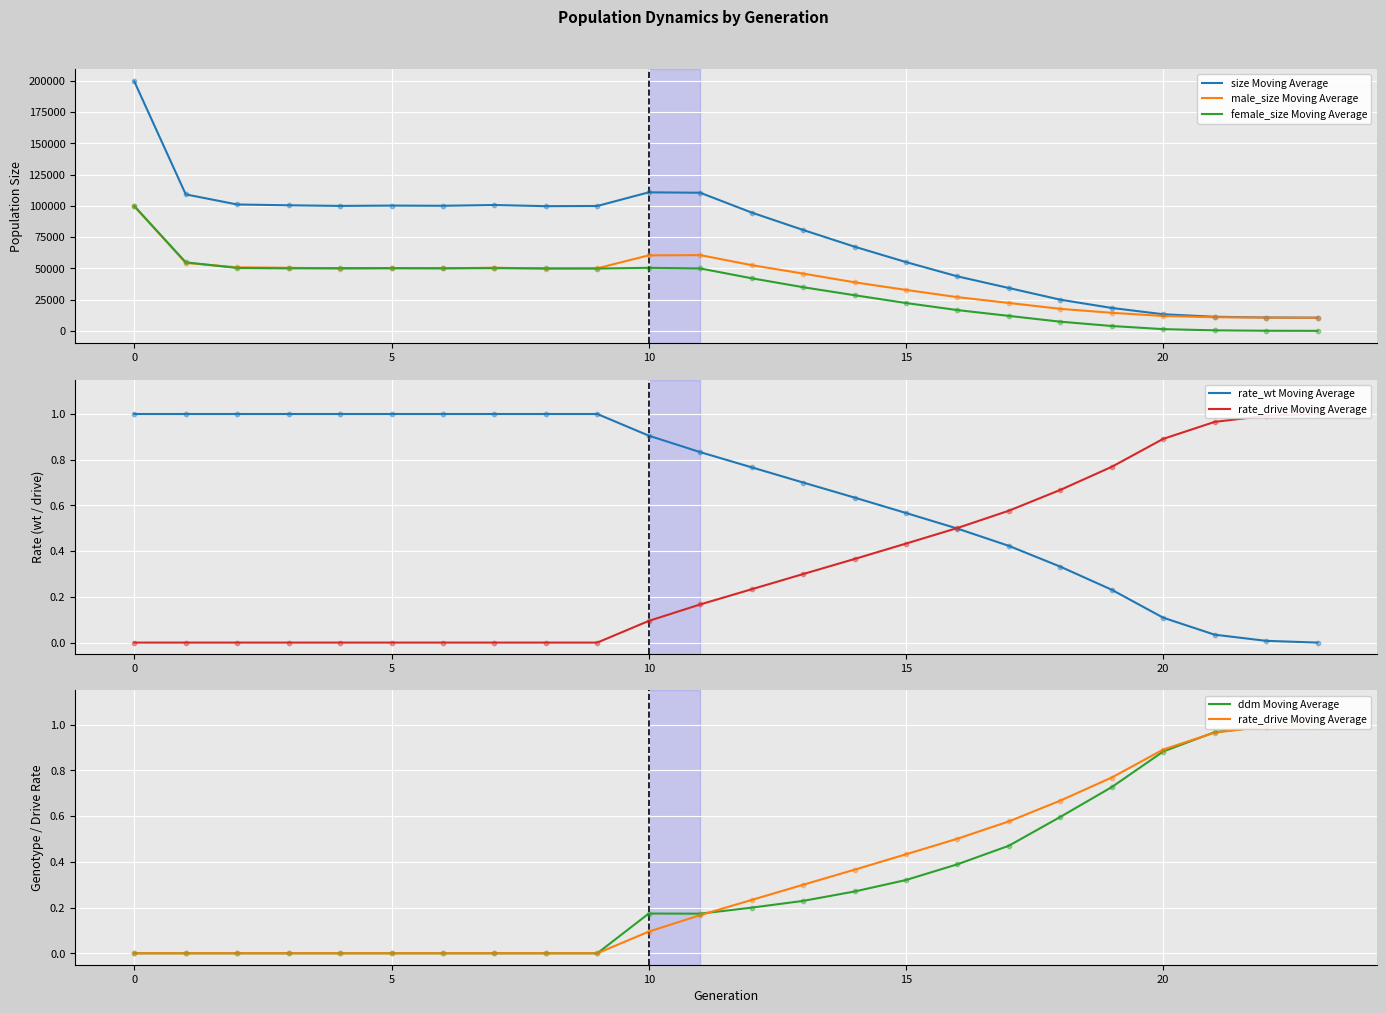

What are all the series names shown in the legend?

size Moving Average, male_size Moving Average, female_size Moving Average, rate_wt Moving Average, rate_drive Moving Average, ddm Moving Average